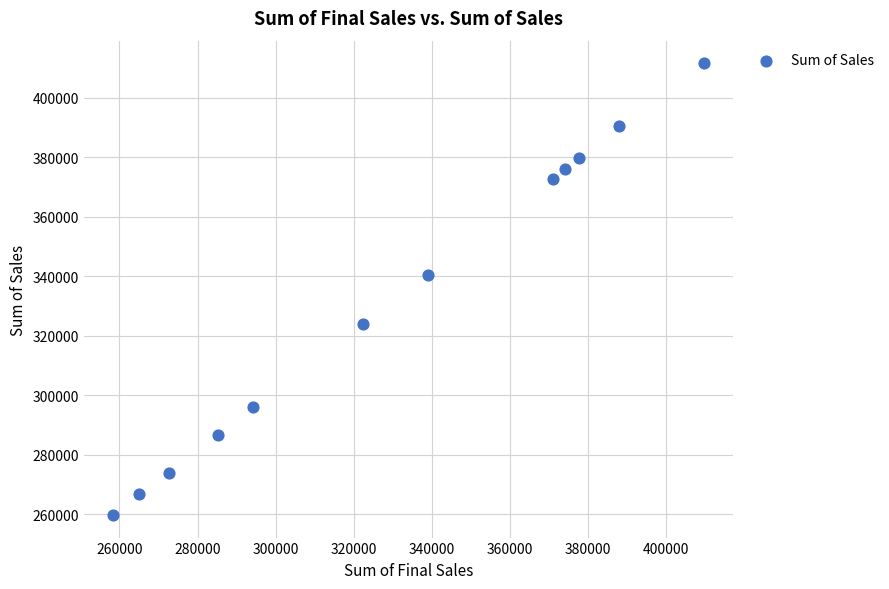

What is the range of Y values (max minus min)?

151702.8